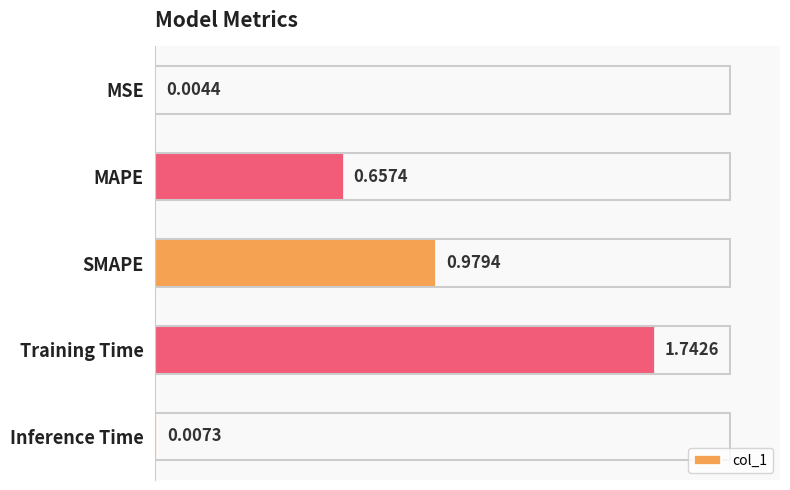

At which category does the chart reach its peak across all series?

Training Time